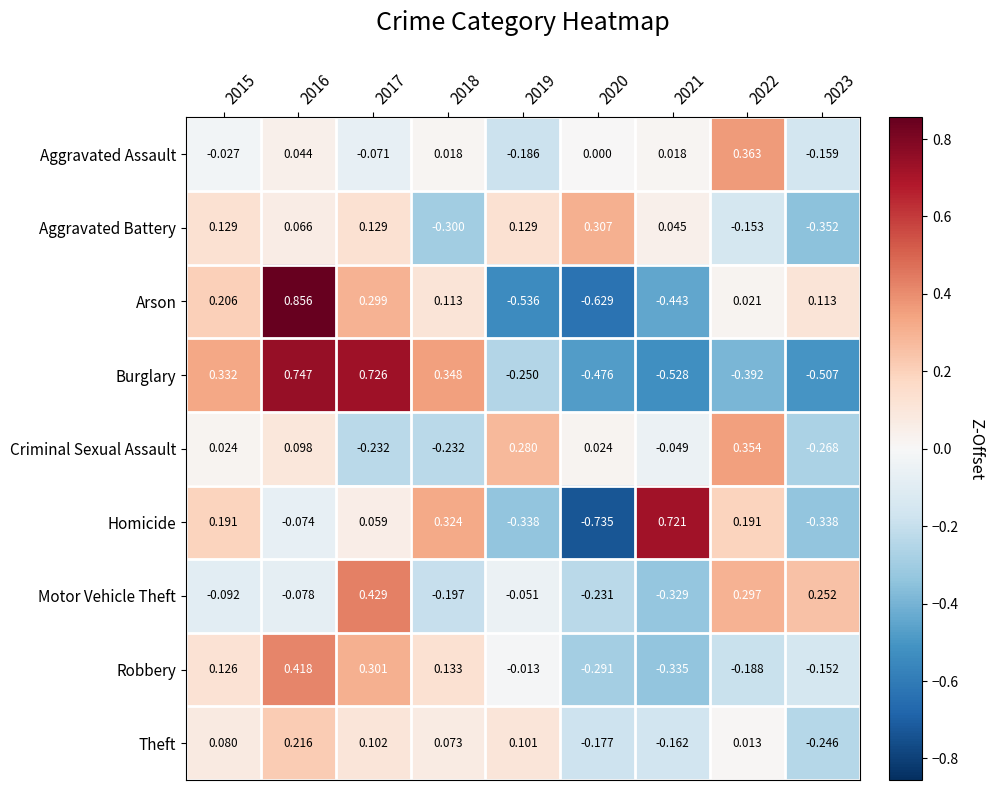

List the series in order of their peak value, lowest first.

Theft, Aggravated Battery, Criminal Sexual Assault, Aggravated Assault, Robbery, Motor Vehicle Theft, Homicide, Burglary, Arson